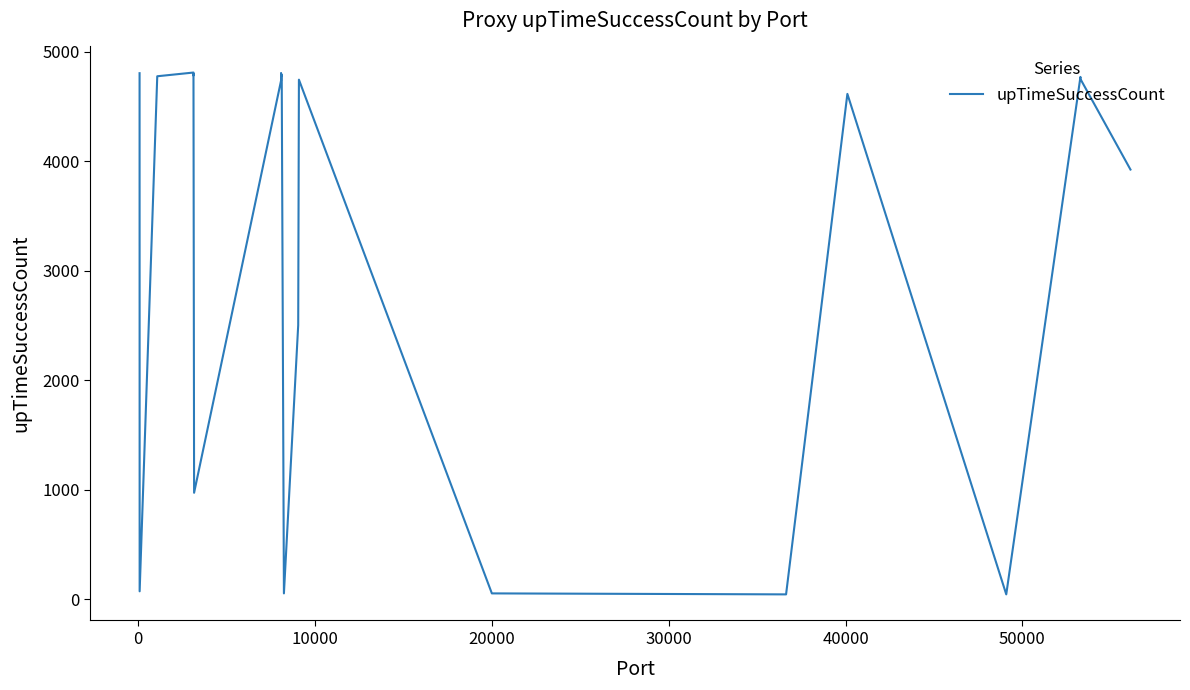

What is the sum of all values?

112755